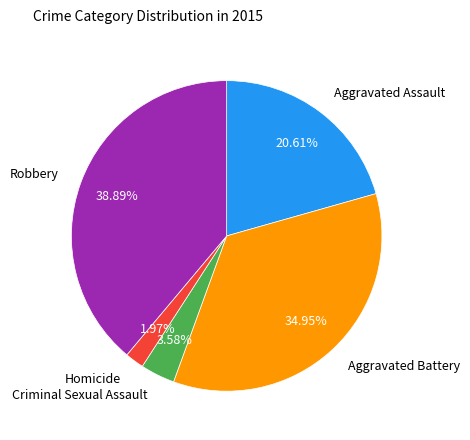

Is there any slice that represents more than half of the pie?

No